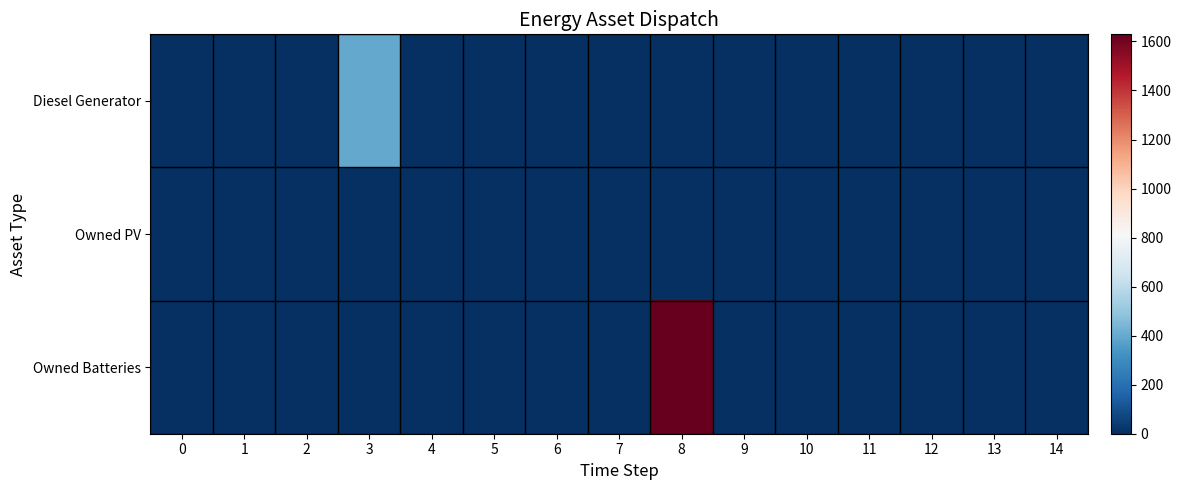

What is the maximum value shown in the chart?

1629